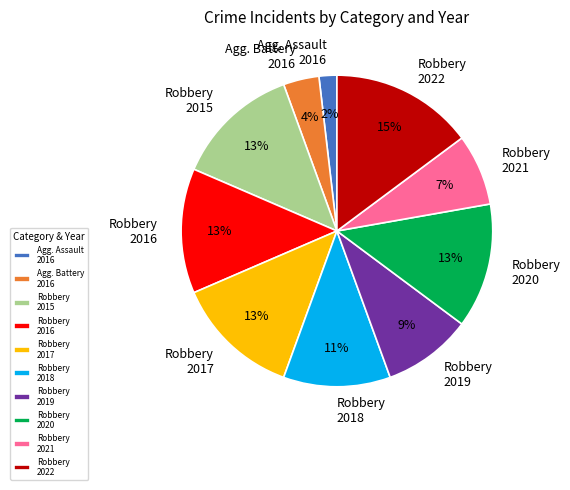

The Robbery 2020 slice represents 20% of the pie. True or false?

False